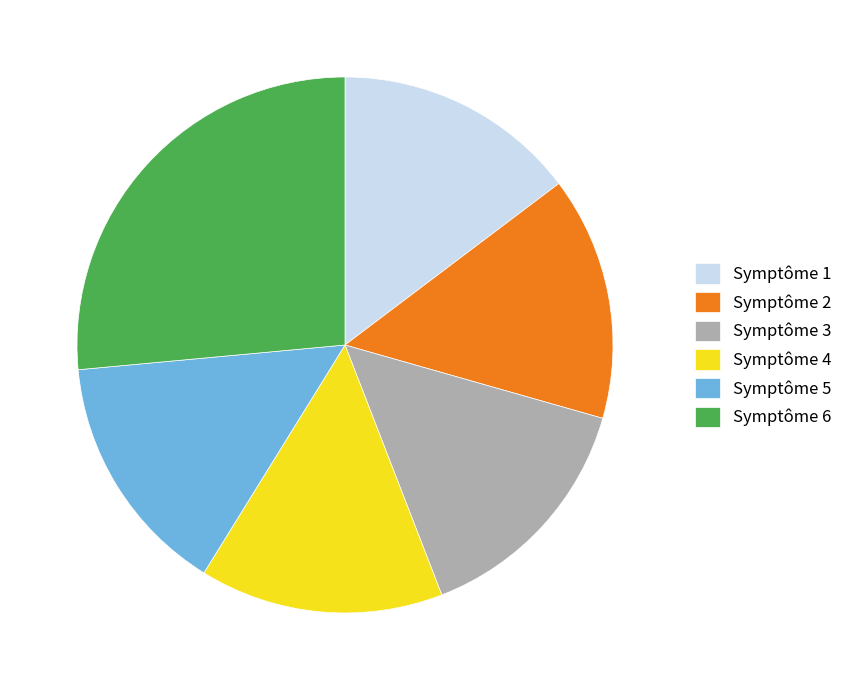

What is the ratio of the value at Symptôme 4 to the value at Symptôme 5?

1.0